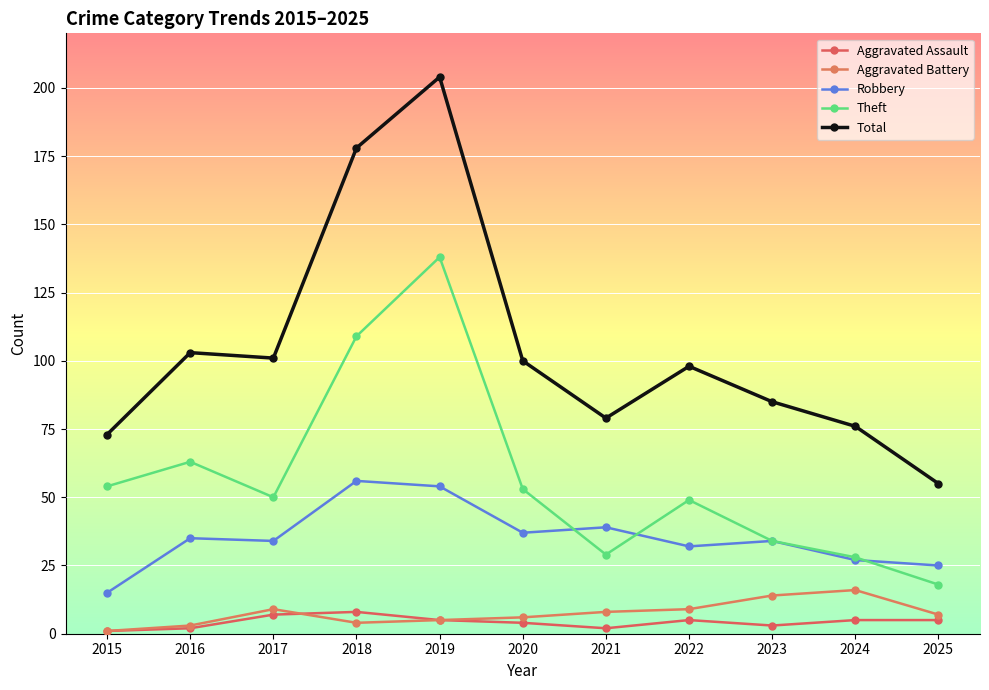

How many lines are shown in the chart?

5